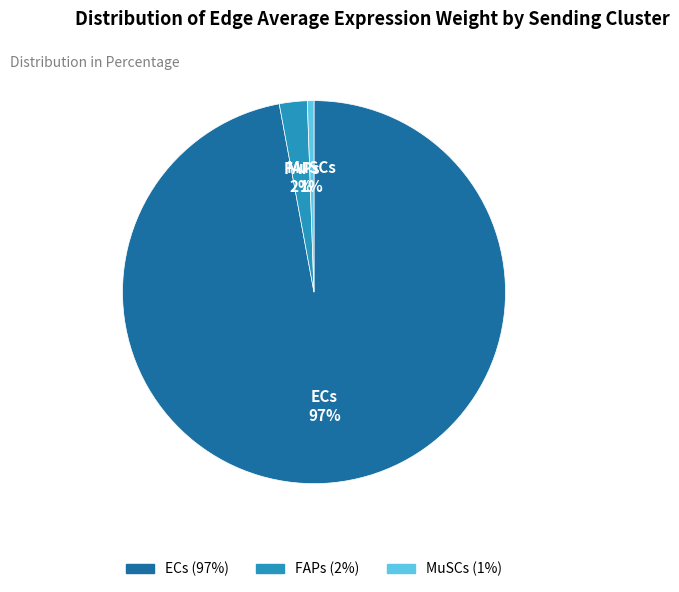

How many slices are in this pie chart?

3